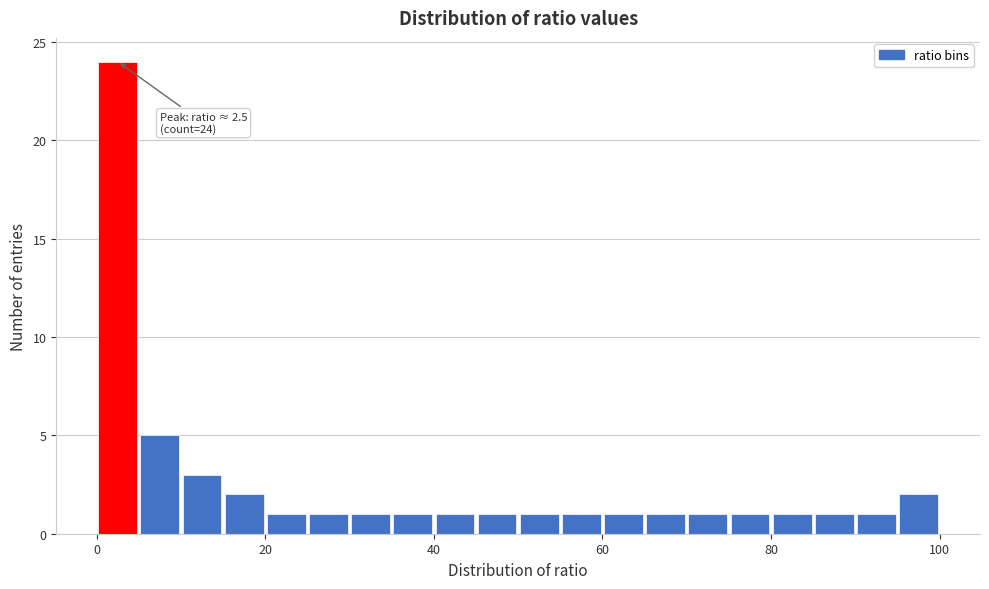

Read against the x-axis, roughly where is the centre of the tallest bar?

2